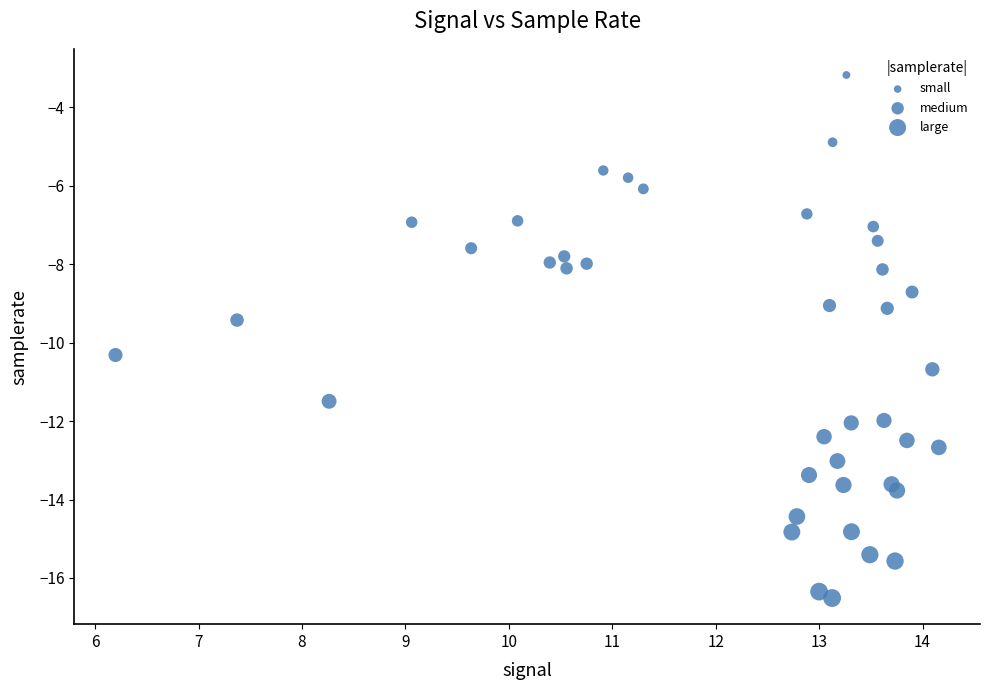

What is the range of Y values (max minus min)?

13.3